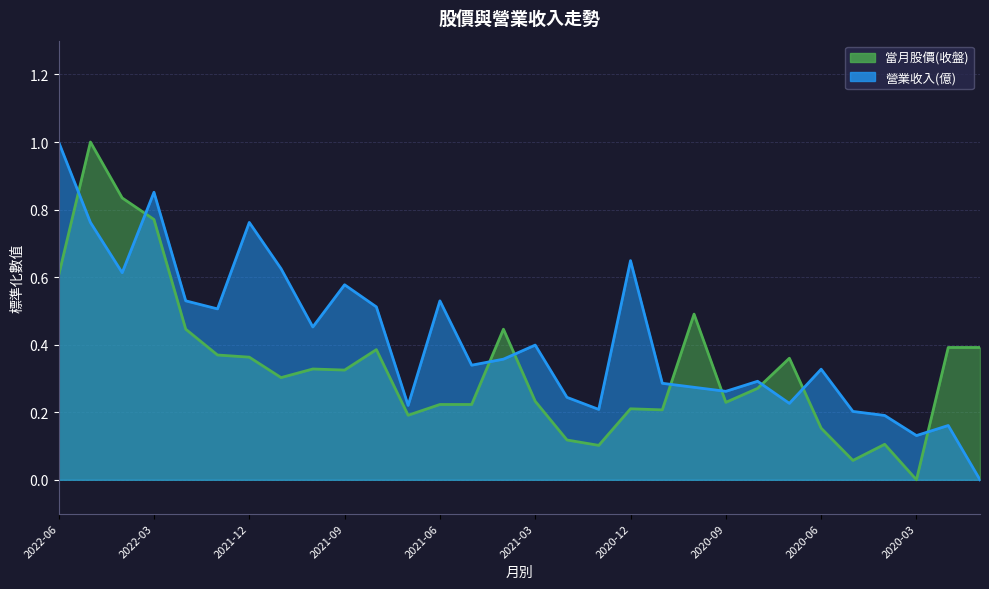

Reading left to right, what are all the values shown in this chart?

當月股價(收盤): 0.6	1.0	0.8	0.8	0.4	0.4	0.4	0.3	0.3	0.3	0.4	0.2	0.2	0.2	0.4	0.2	0.1	0.1	0.2	0.2	0.5	0.2	0.3	0.4	0.2	0.1	0.1	0.0	0.4	0.4
營業收入(億): 1.0	0.8	0.6	0.9	0.5	0.5	0.8	0.6	0.5	0.6	0.5	0.2	0.5	0.3	0.4	0.4	0.2	0.2	0.6	0.3	0.3	0.3	0.3	0.2	0.3	0.2	0.2	0.1	0.2	0.0